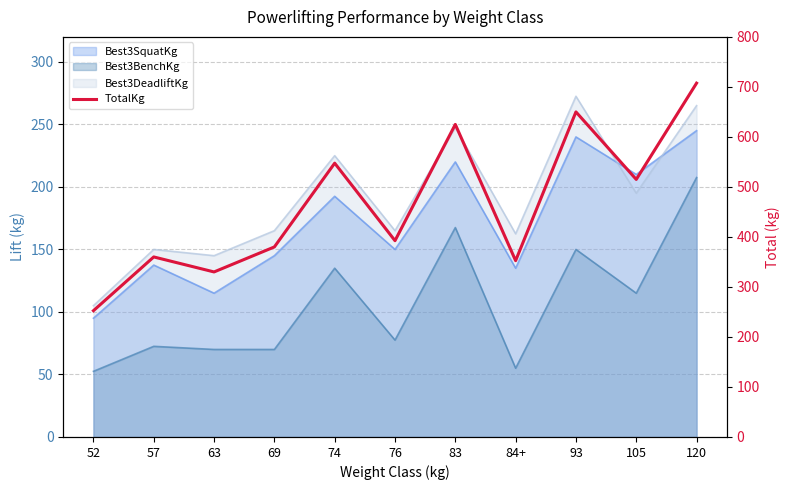

Count the number of categories in the chart.

11